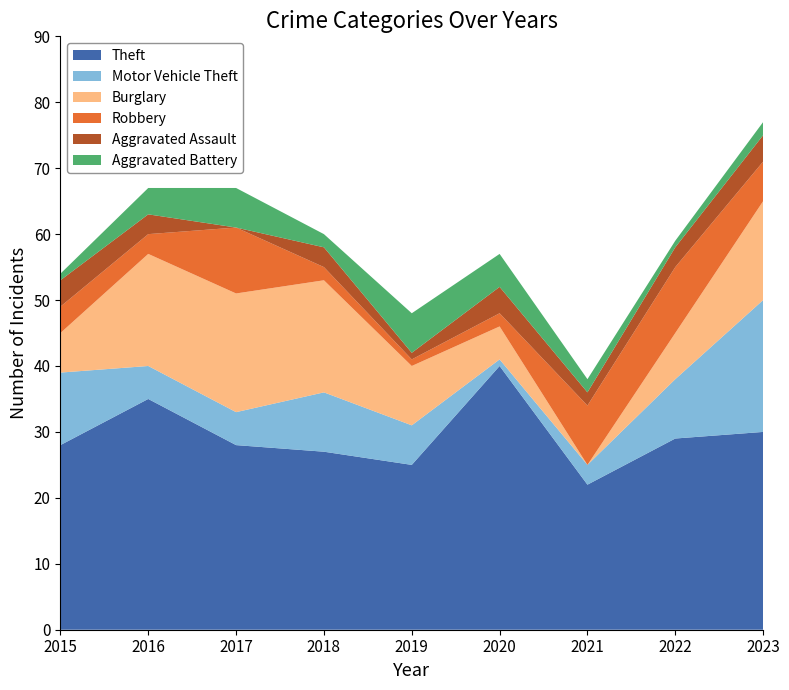

Reading right to left, list all the values displayed in this chart.

Theft: 30	29	22	40	25	27	28	35	28
Motor Vehicle Theft: 20	9	3	1	6	9	5	5	11
Burglary: 15	7	0	5	9	17	18	17	6
Robbery: 6	10	9	2	1	2	10	3	4
Aggravated Assault: 4	3	2	4	1	3	0	3	4
Aggravated Battery: 2	1	2	5	6	2	6	4	1